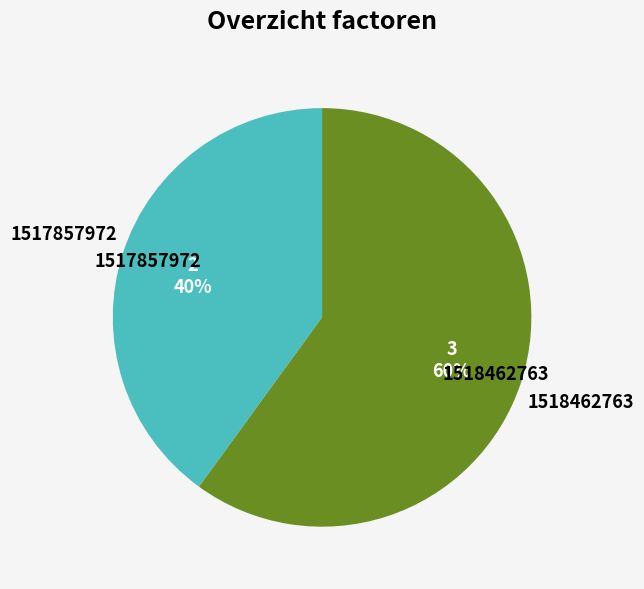

Is the sum of 1517857972 and 1518462763 greater than half?

Yes